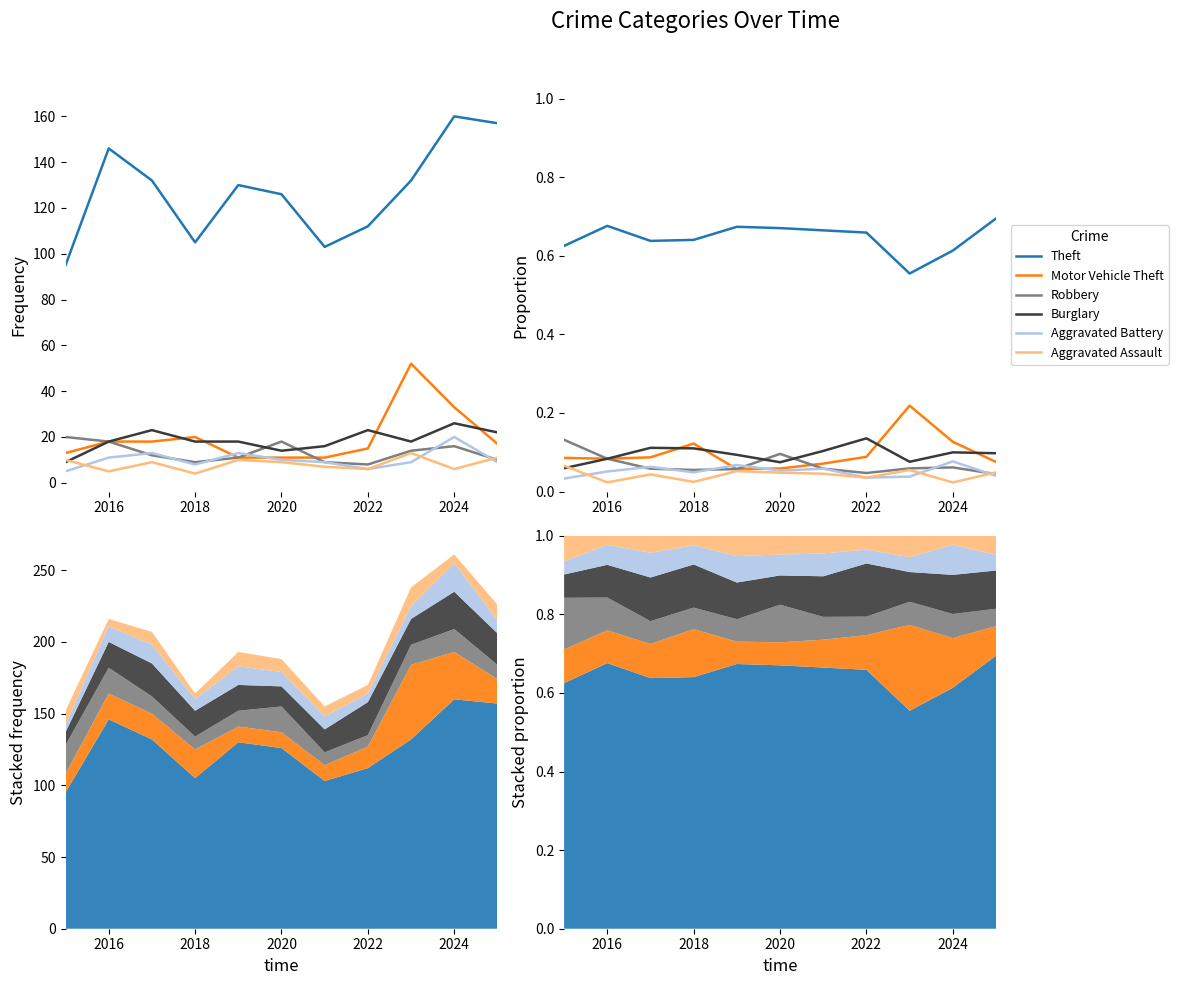

True or false: Aggravated Assault and Theft intersect in this chart.

False